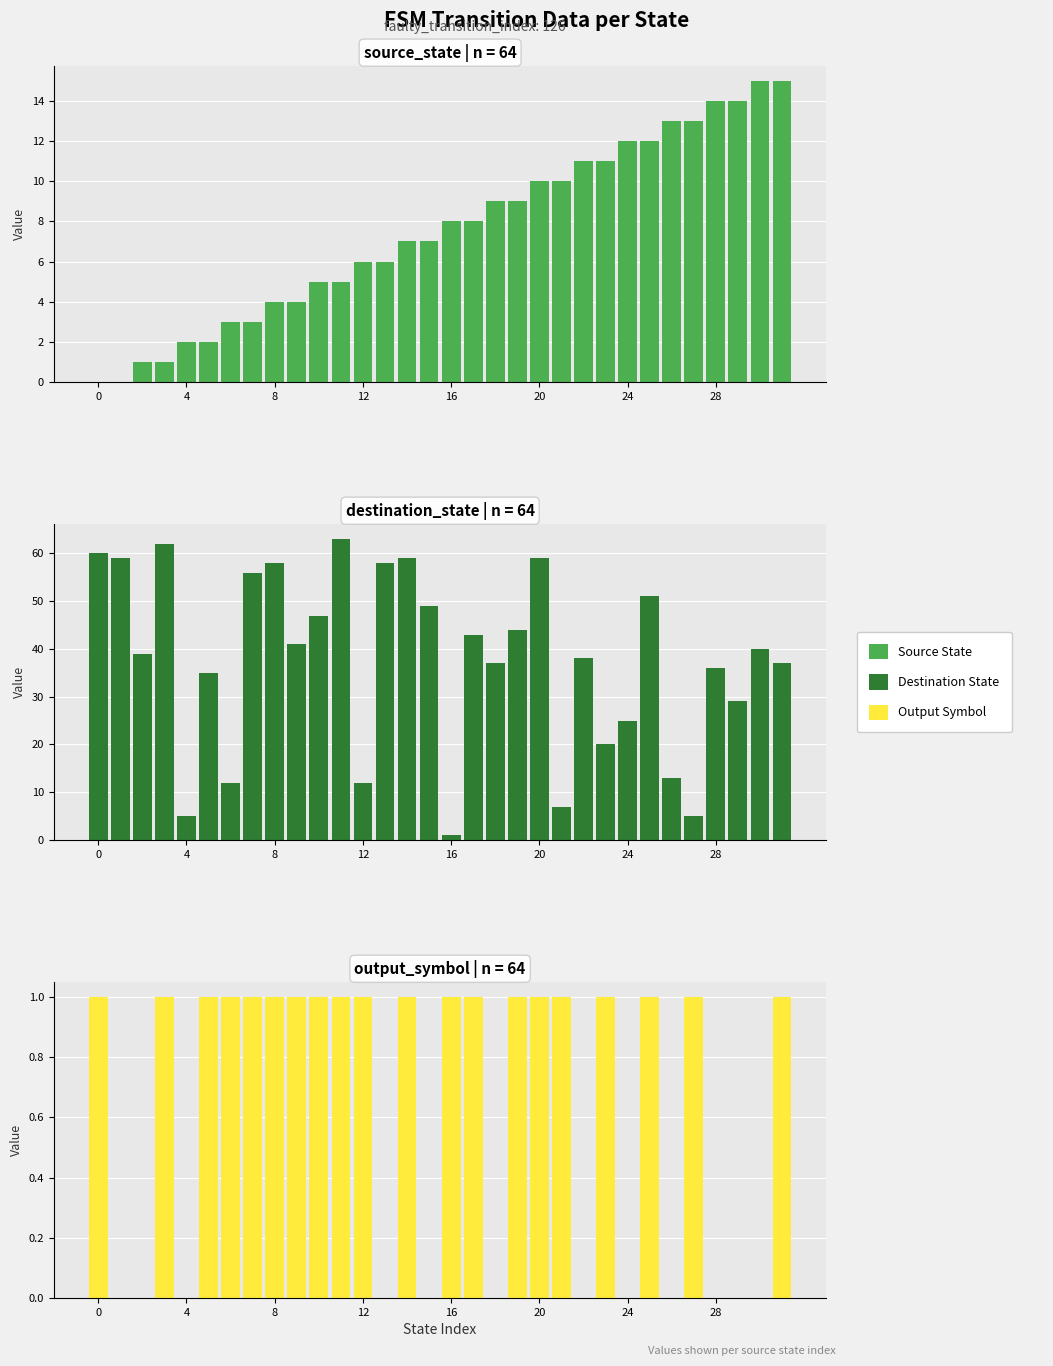

Which series has the largest total across all categories?

Destination State